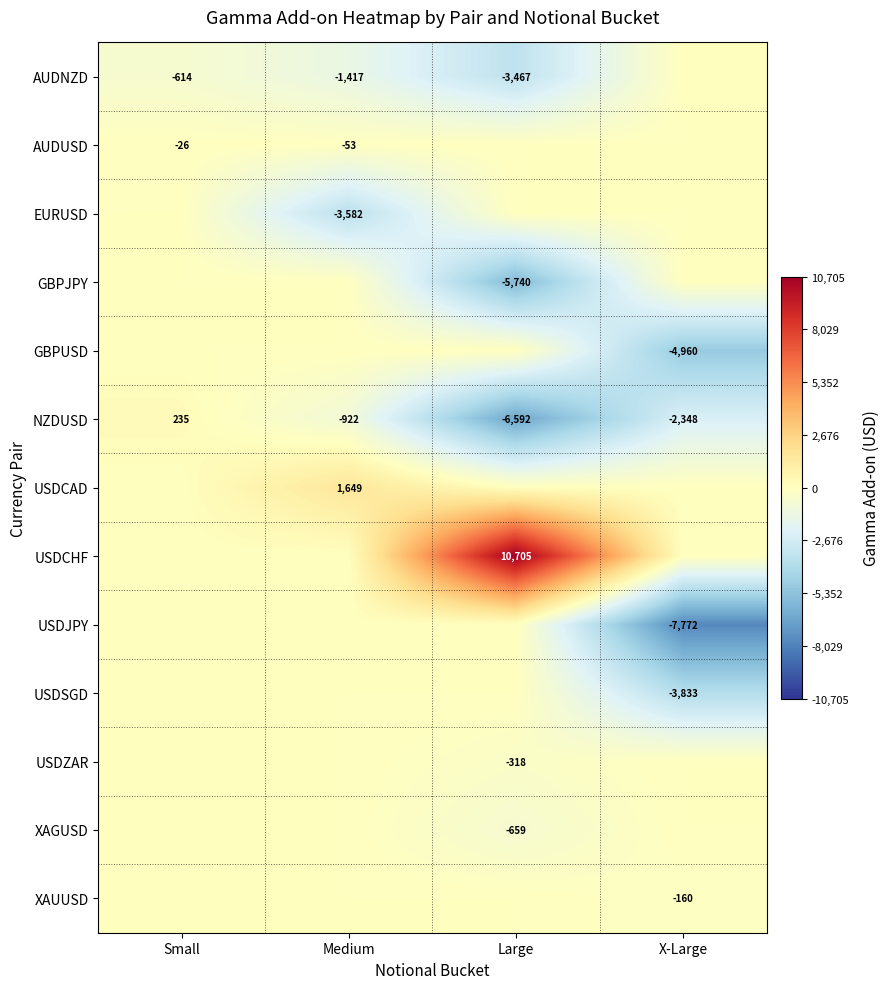

What is the minimum value shown in the chart?

-7771.9